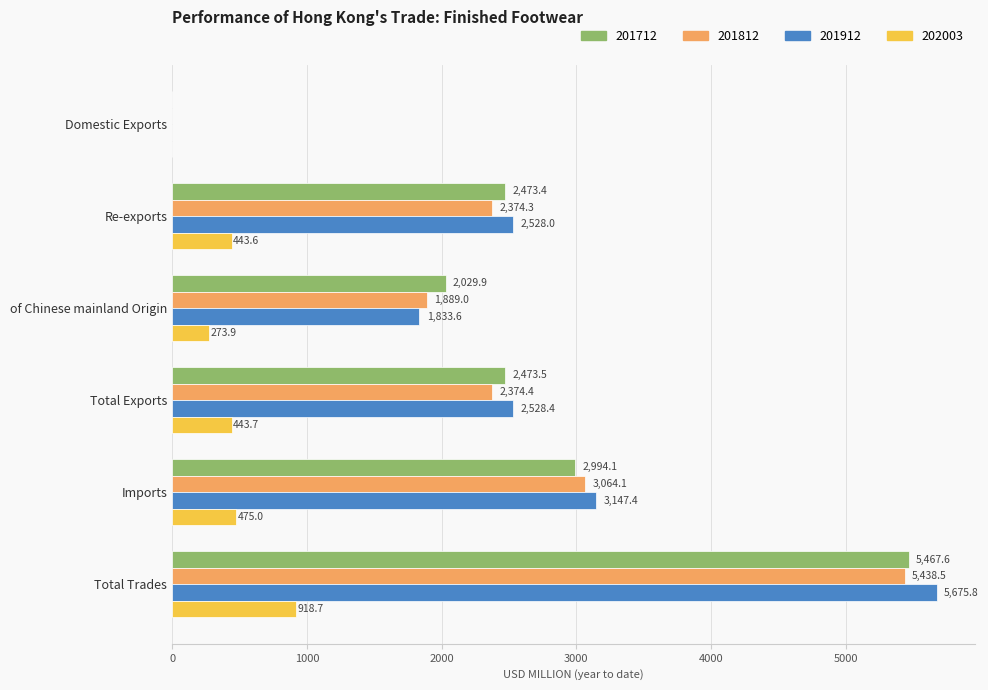

Which series has the largest range (max minus min)?

201912